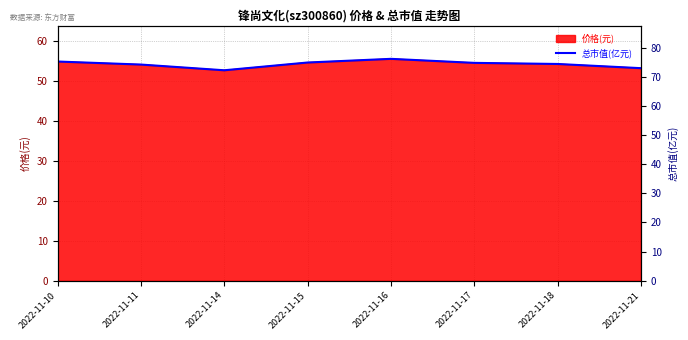

At which label does the data first exceed 74?

2022-11-10